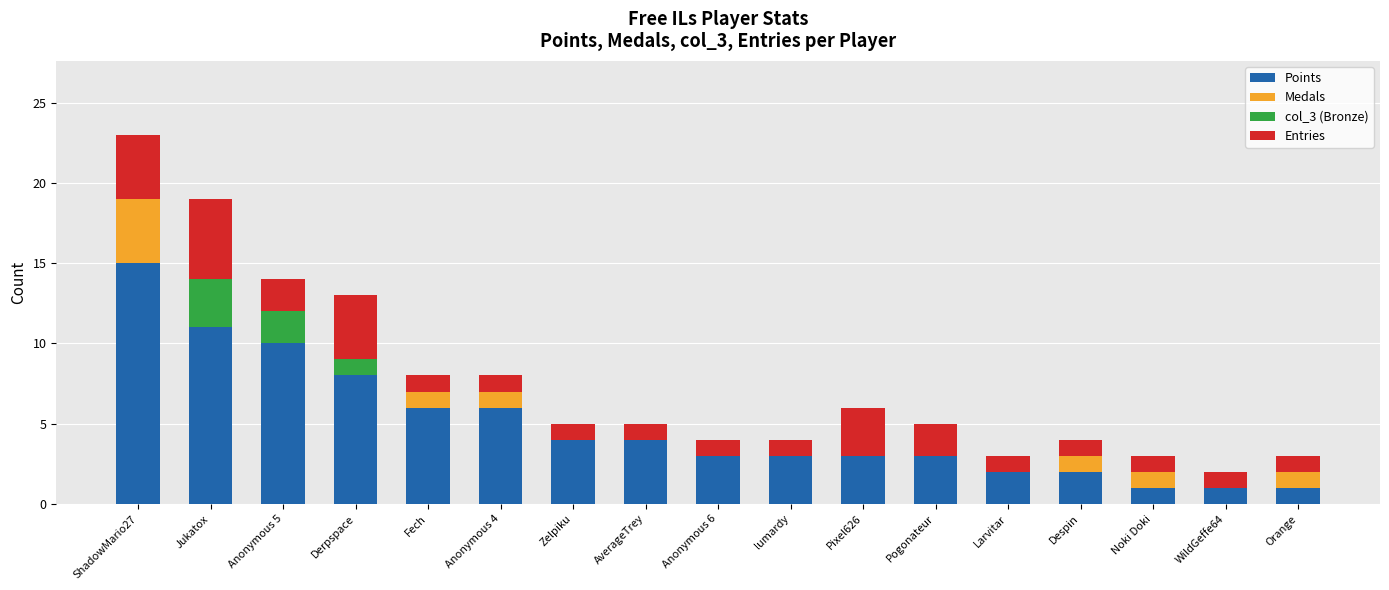

Are the bars grouped side by side (vs. stacked)?

No